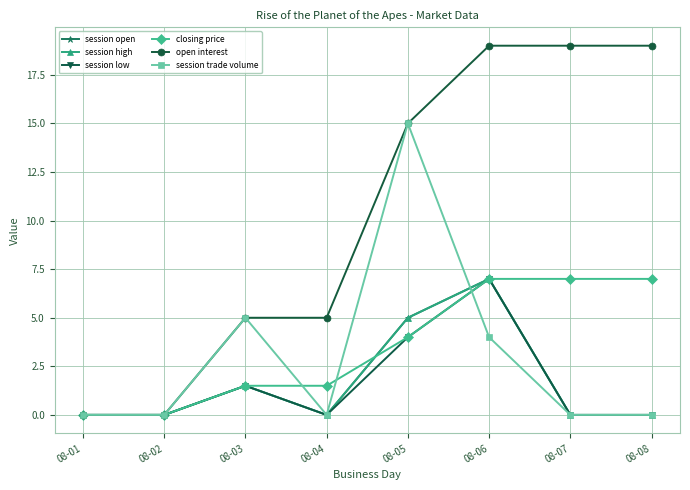

Between 08-04 and 08-05, which series saw the biggest shift?

session trade volume